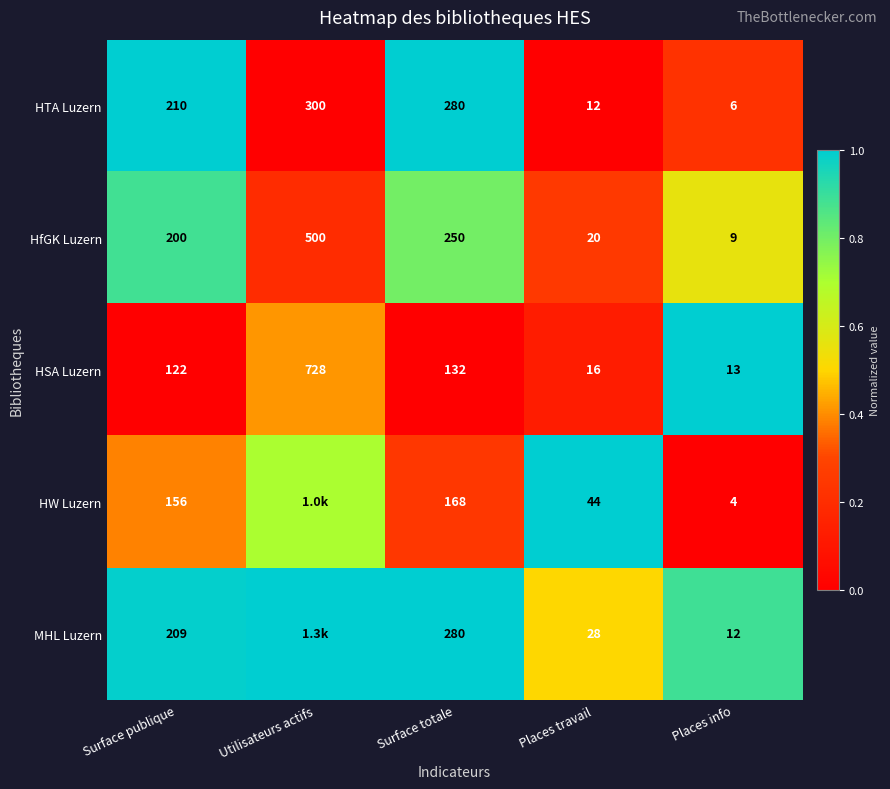

Is the value of HfGK Luzern at Surface publique greater than the value of MHL Luzern at Surface totale?

No